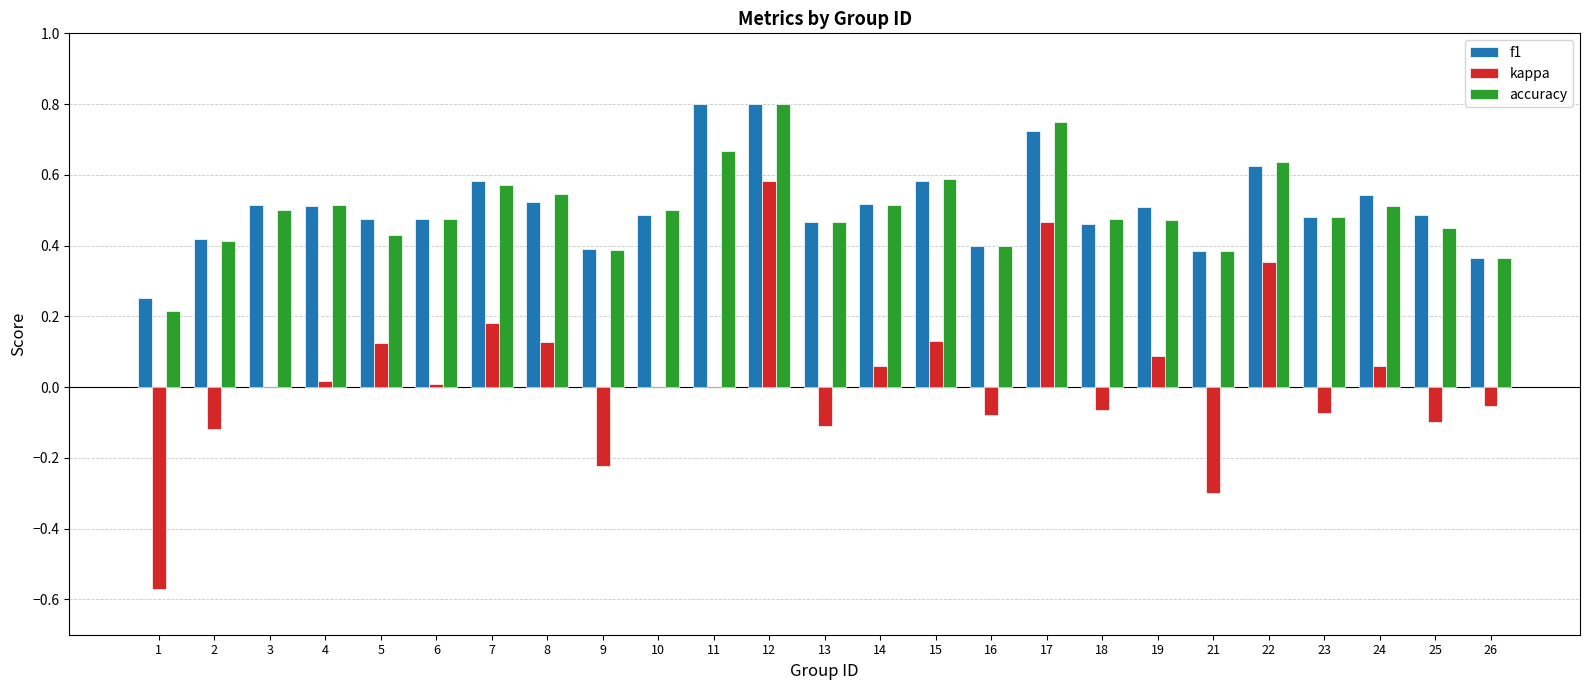

Between 21 and 22, which series saw the biggest shift?

kappa